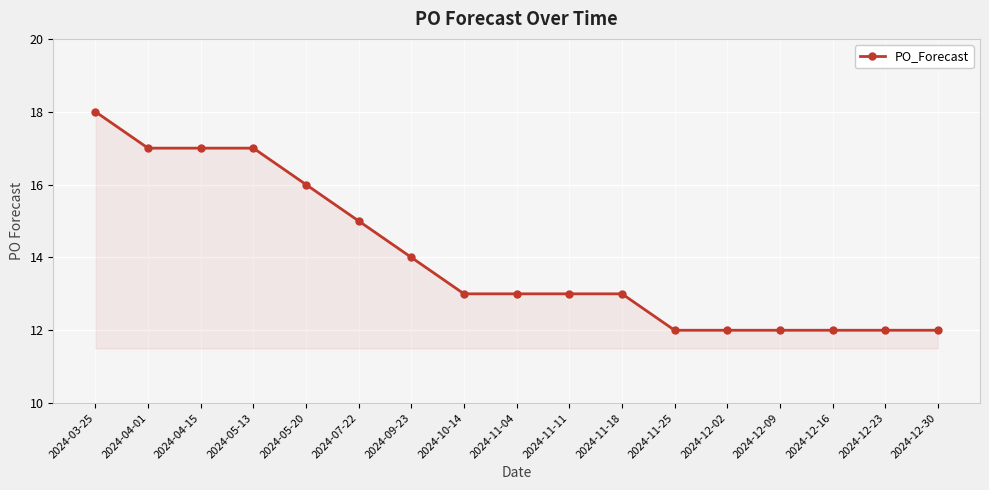

Read the value at 2024-12-09.

12